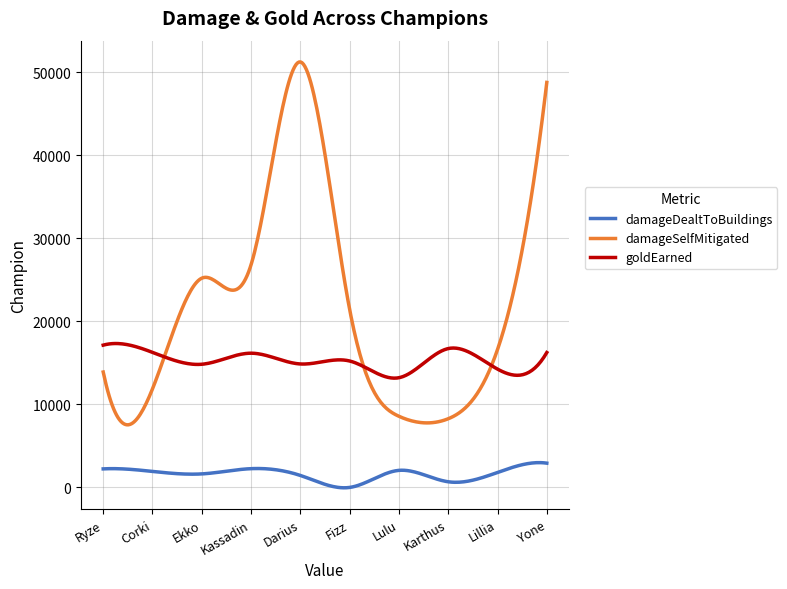

Which series has the widest spread of values?

damageSelfMitigated